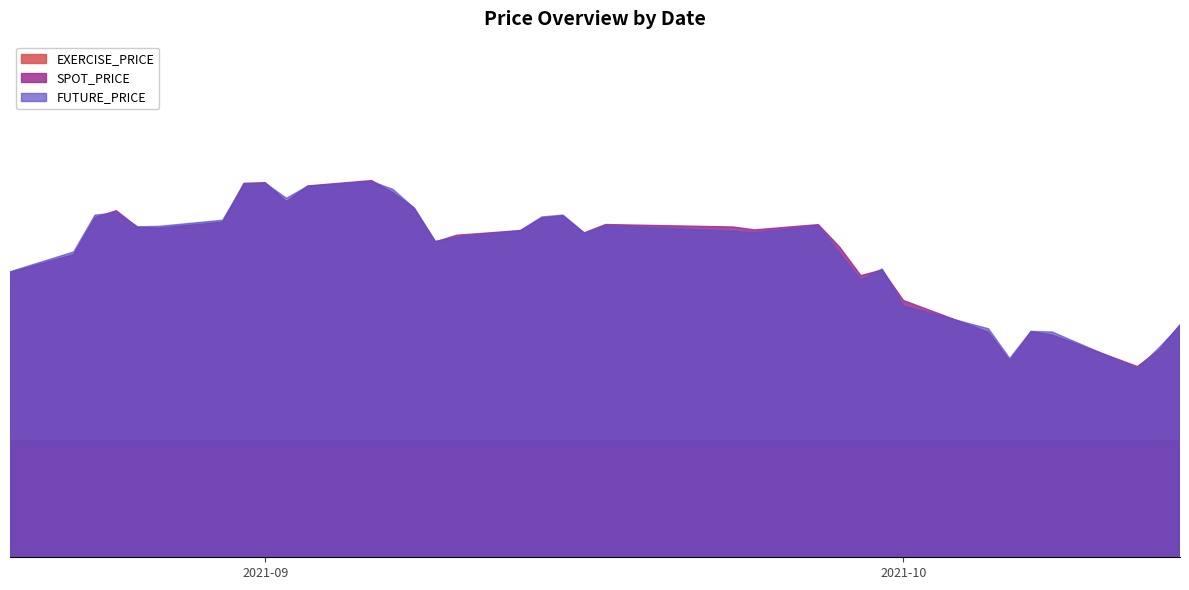

Where is SPOT_PRICE nearest to the value 400?

2021-09-29